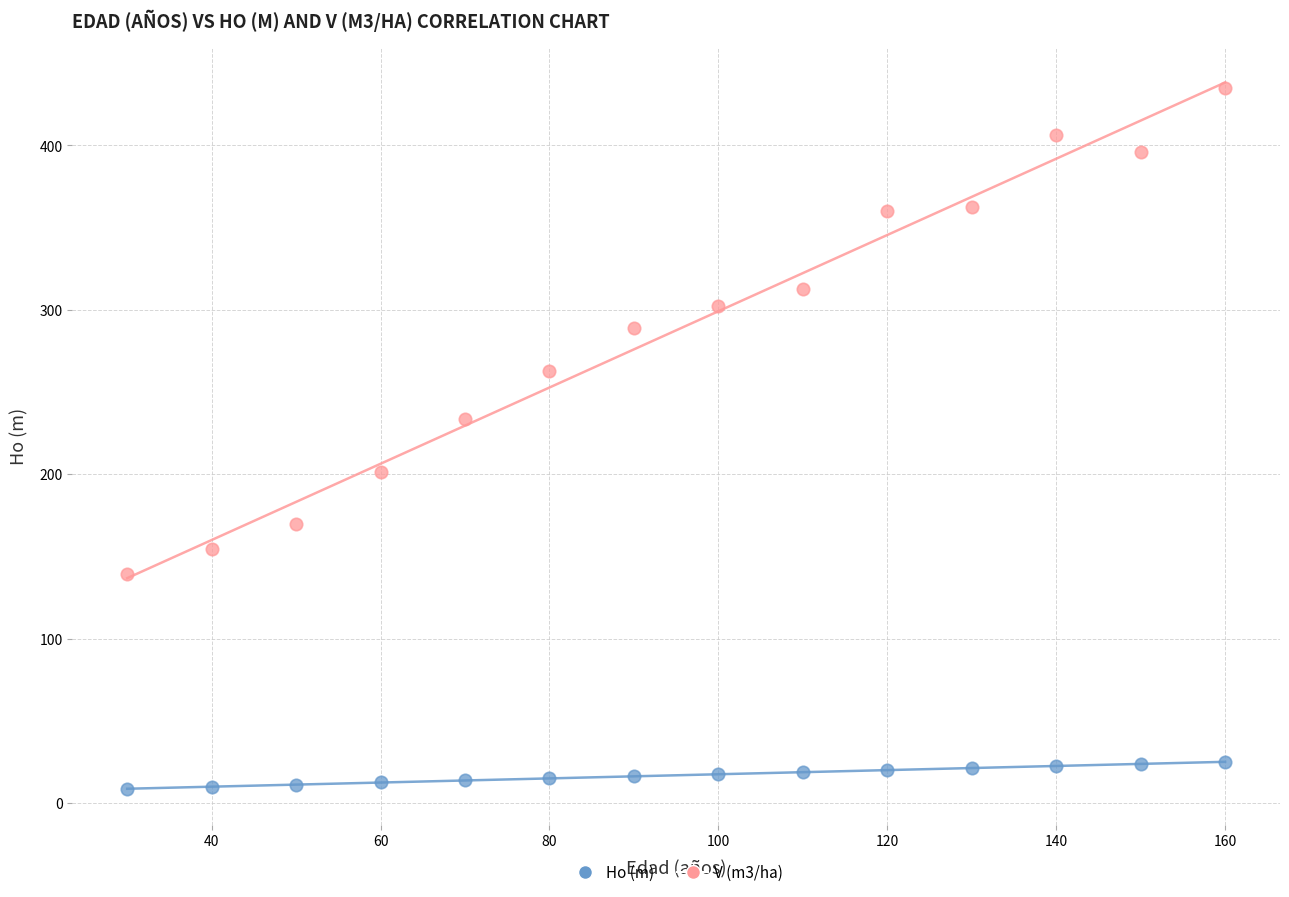

Which series has the widest spread of Y values?

V (m3/ha)